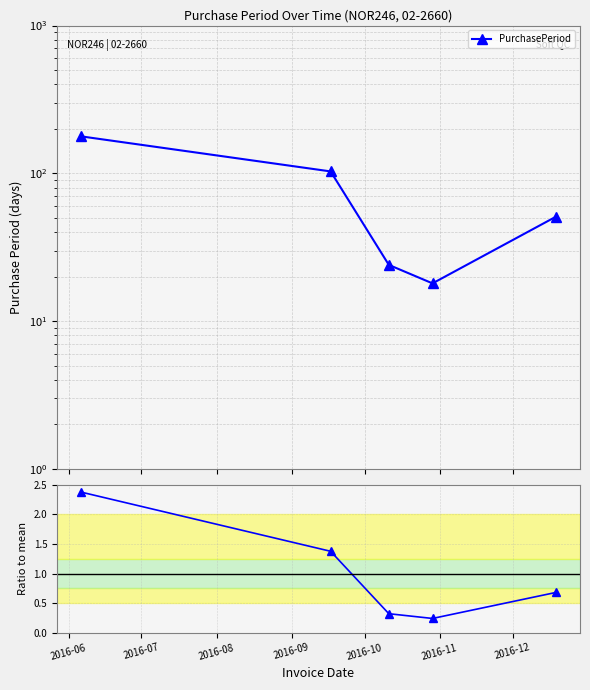

Rank the series by their maximum value, from lowest to highest.

Ratio to mean, PurchasePeriod